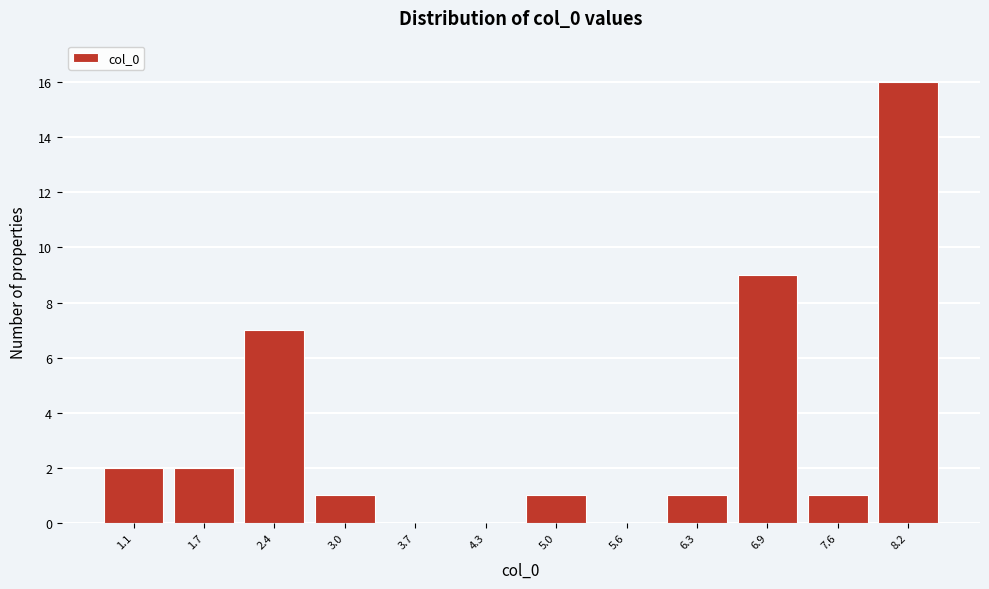

Reading left to right, what are all the values shown in this chart?

1.1=2	1.7=2	2.4=7	3.0=1	3.7=0	4.3=0	5.0=1	5.6=0	6.3=1	6.9=9	7.6=1	8.2=16